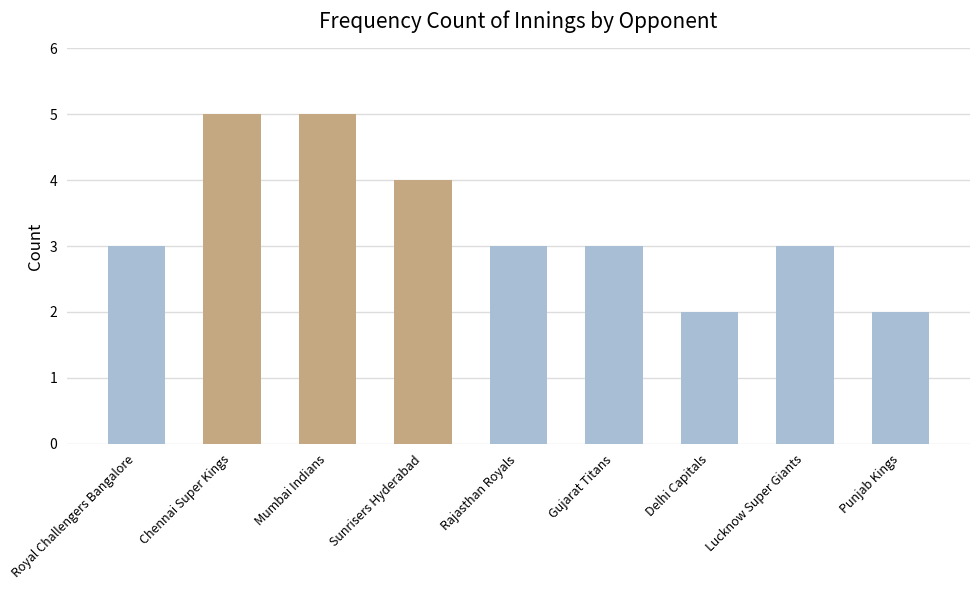

Are the bars grouped side by side (vs. stacked)?

No